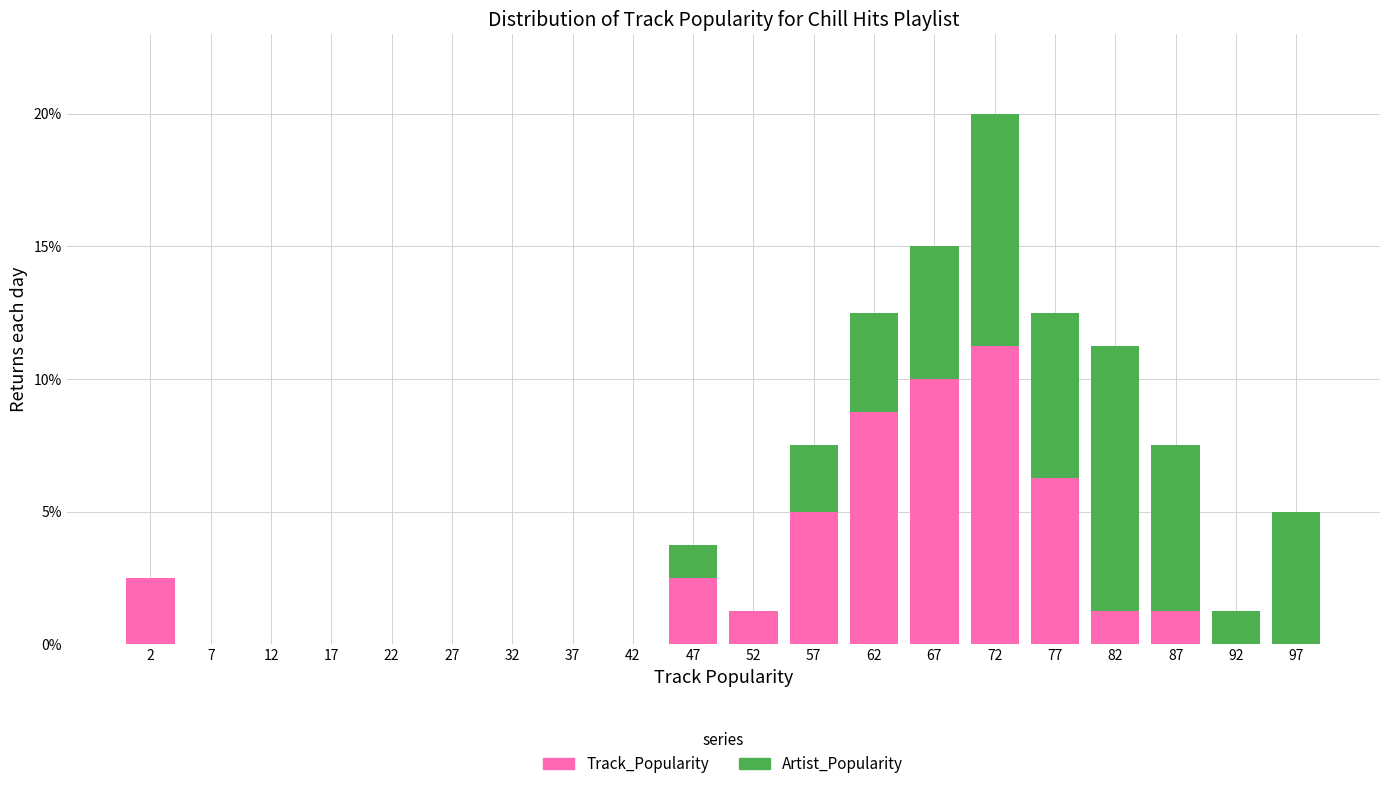

Reading left to right, transcribe this chart: for each stacked bar, give the range it covers on the x-axis and its total height. The values are not printed on the chart, so give them approximately, as read against the axis.

0 to 5: 2.5
5 to 10: 0
10 to 15: 0
15 to 20: 0
20 to 25: 0
25 to 30: 0
30 to 35: 0
35 to 40: 0
40 to 45: 0
45 to 50: 4.0
50 to 55: 1.5
55 to 60: 7.5
60 to 65: 12.5
65 to 70: 15.0
70 to 75: 20.0
75 to 80: 12.5
80 to 85: 11.5
85 to 90: 7.5
90 to 95: 1.5
95 to 100: 5.0